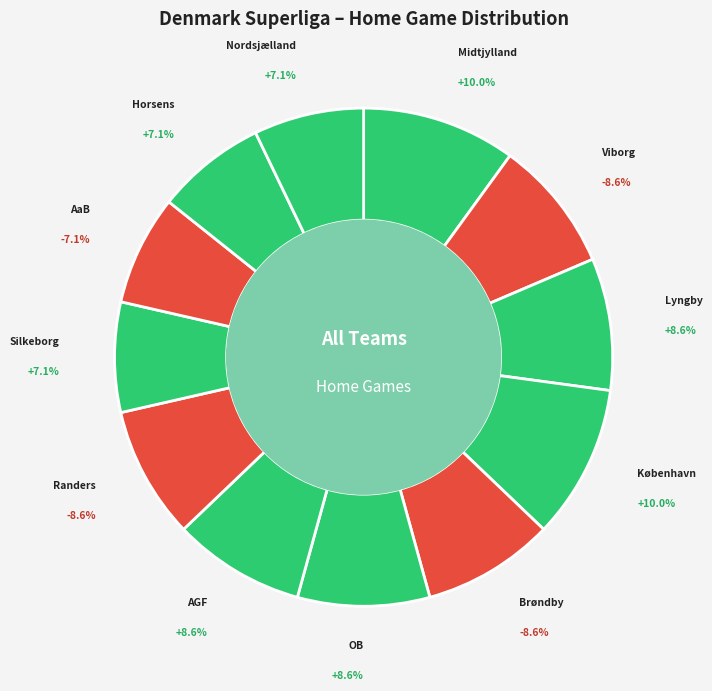

To the nearest percent, what is the combined percentage of Randers and Horsens?

16%